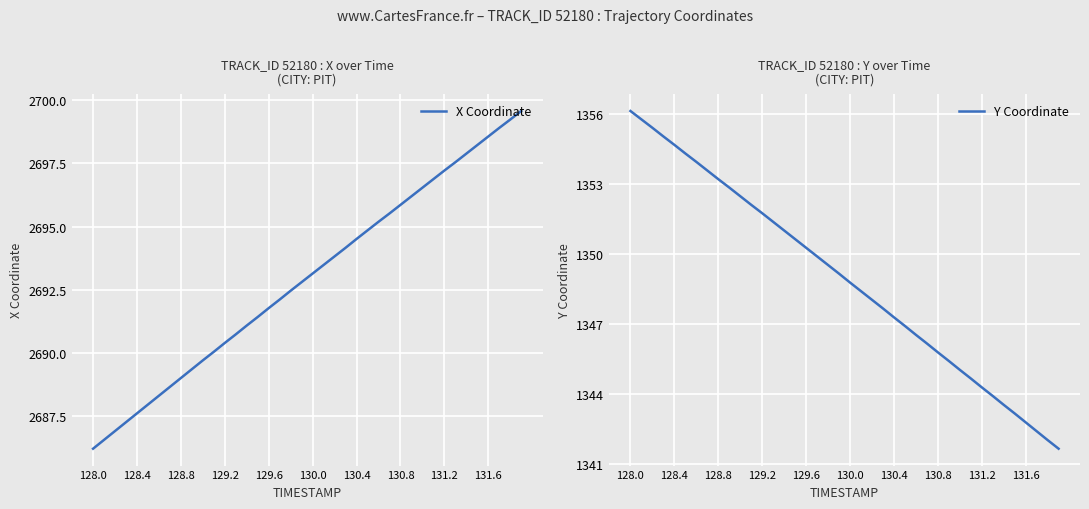

What is the sum of all Y Coordinate values?

53957.3